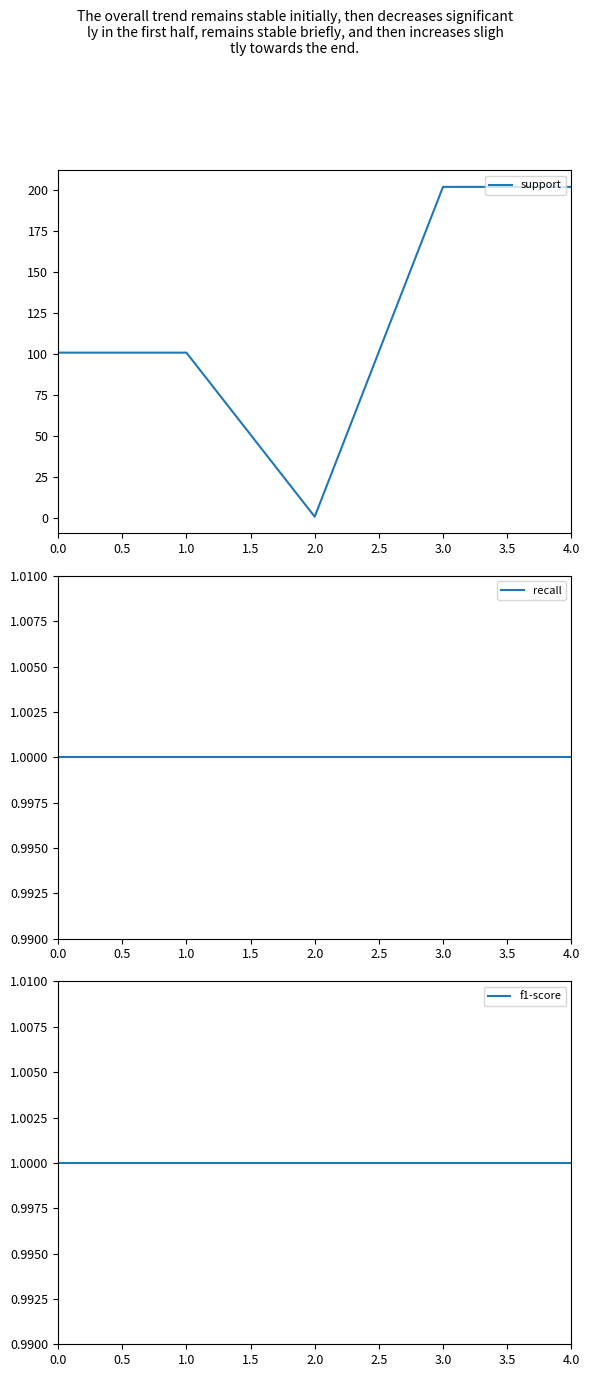

The value of support at 4.0 is 202. True or false?

True